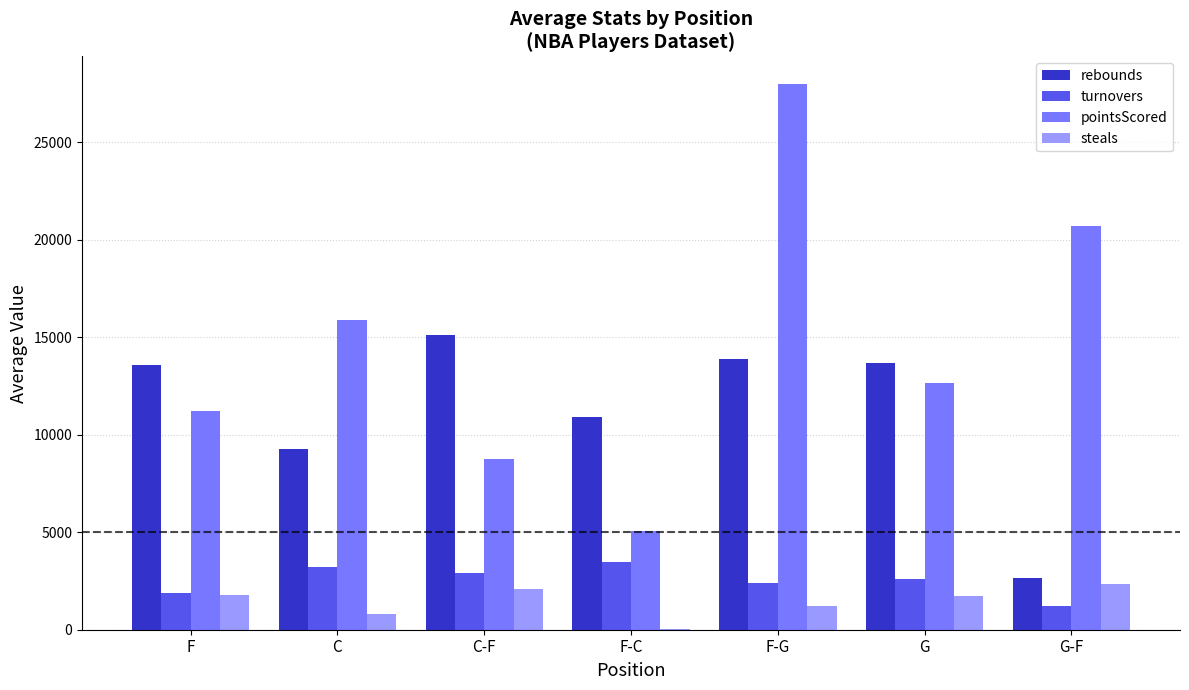

At which category does the chart reach its peak across all series?

F-G